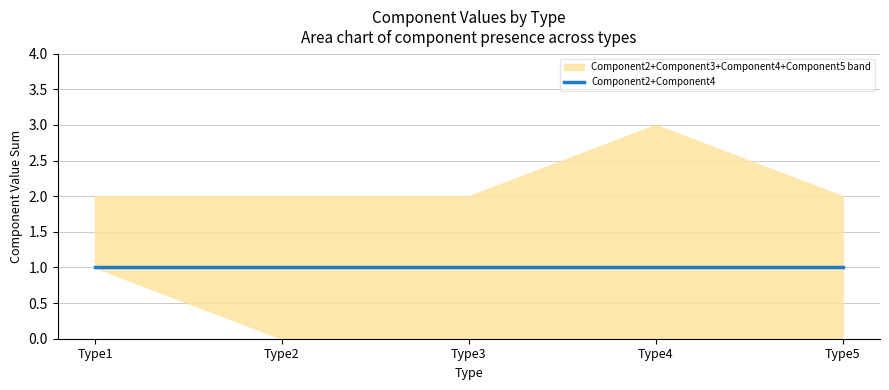

True or false: Component3 has more than 1 points higher than both neighbors.

False